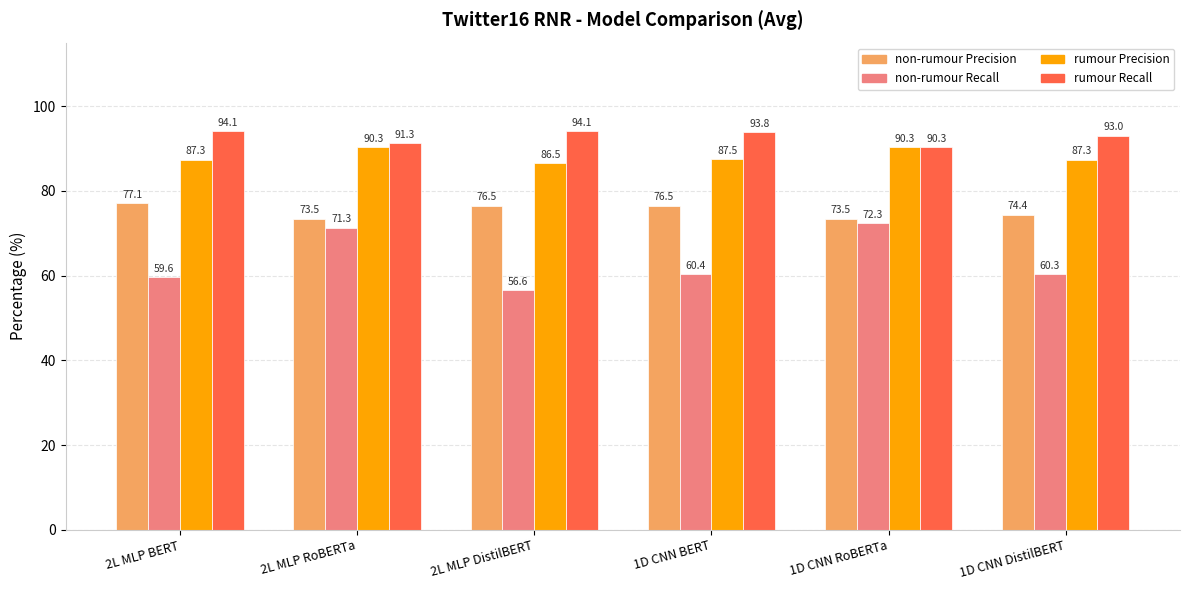

What is the label of the 5th bar from the right?

2L MLP RoBERTa